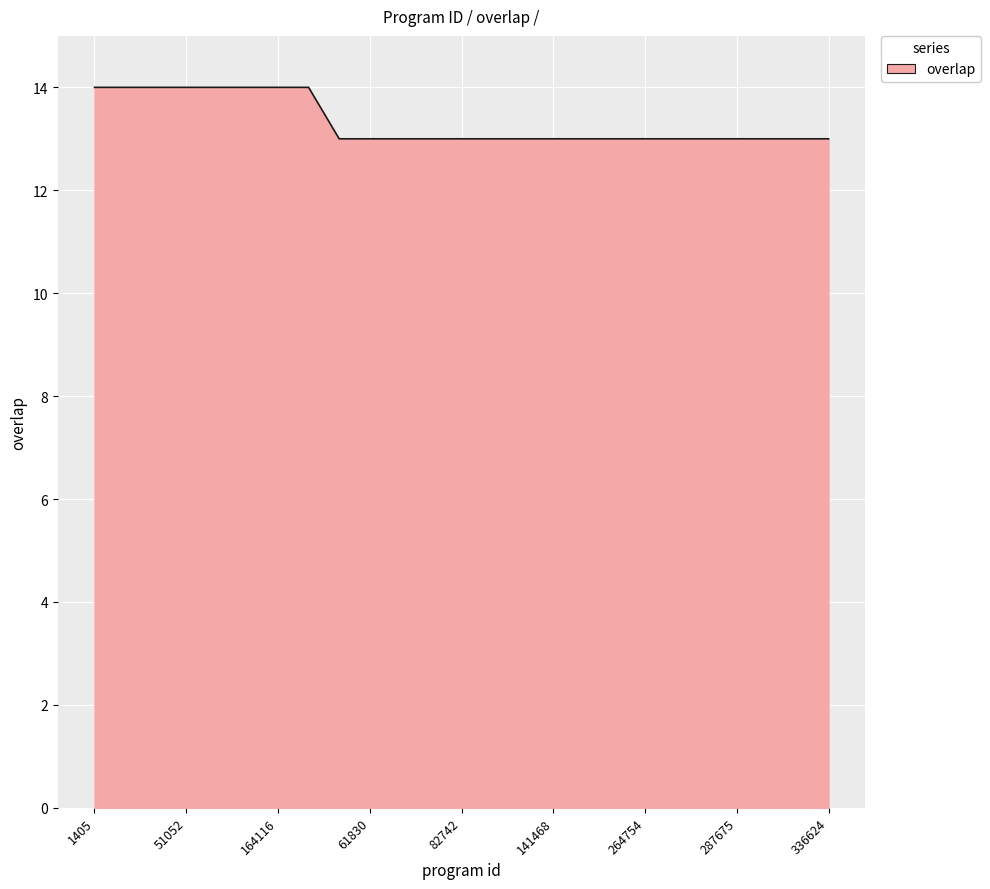

What is the smallest value displayed?

13